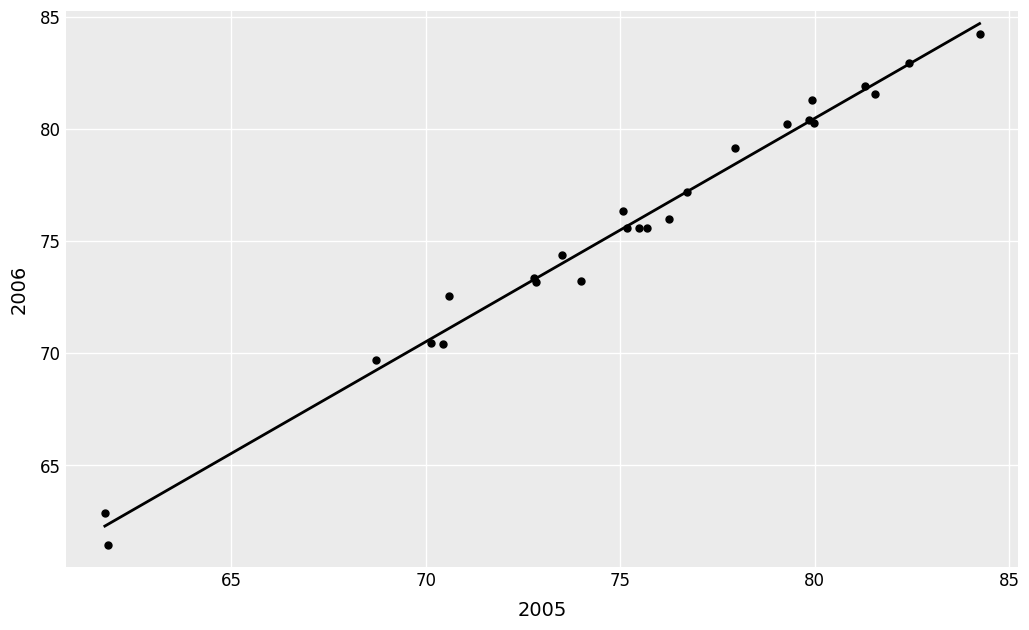

What Y value in the scatter plot is closest to 72?

72.5